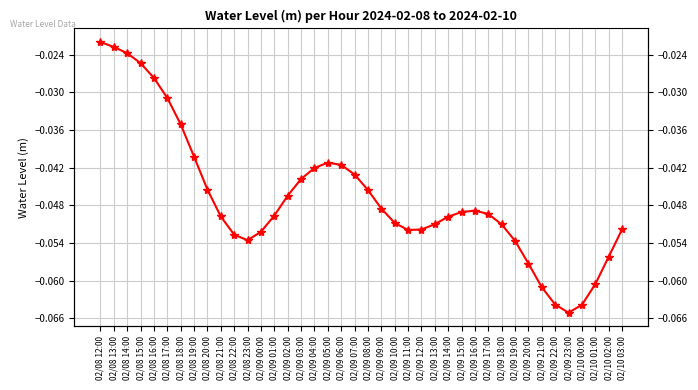

Rank the categories by value from lowest to highest.

02/09 23:00, 02/10 00:00, 02/09 22:00, 02/09 21:00, 02/10 01:00, 02/09 20:00, 02/10 02:00, 02/09 19:00, 02/08 23:00, 02/08 22:00, 02/09 00:00, 02/09 11:00, 02/09 12:00, 02/10 03:00, 02/09 18:00, 02/09 13:00, 02/09 10:00, 02/09 14:00, 02/08 21:00, 02/09 01:00, 02/09 17:00, 02/09 15:00, 02/09 16:00, 02/09 09:00, 02/09 02:00, 02/09 08:00, 02/08 20:00, 02/09 03:00, 02/09 07:00, 02/09 04:00, 02/09 06:00, 02/09 05:00, 02/08 19:00, 02/08 18:00, 02/08 17:00, 02/08 16:00, 02/08 15:00, 02/08 14:00, 02/08 13:00, 02/08 12:00